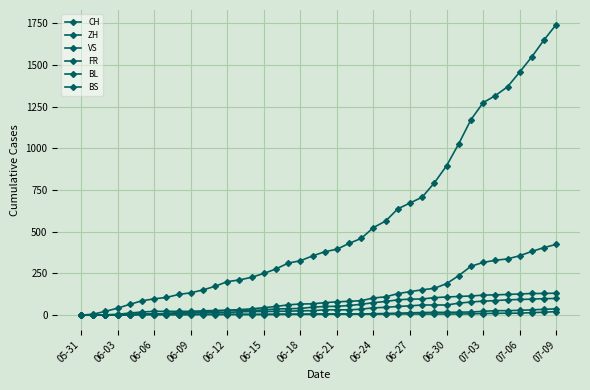

What is the value of the CH point at the 4th from the left?

42